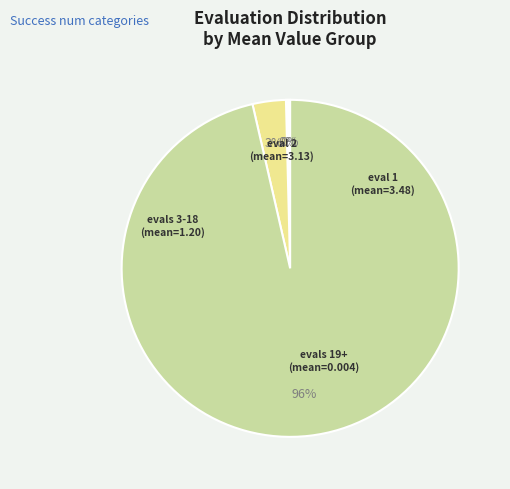

Does any single category account for the majority?

Yes